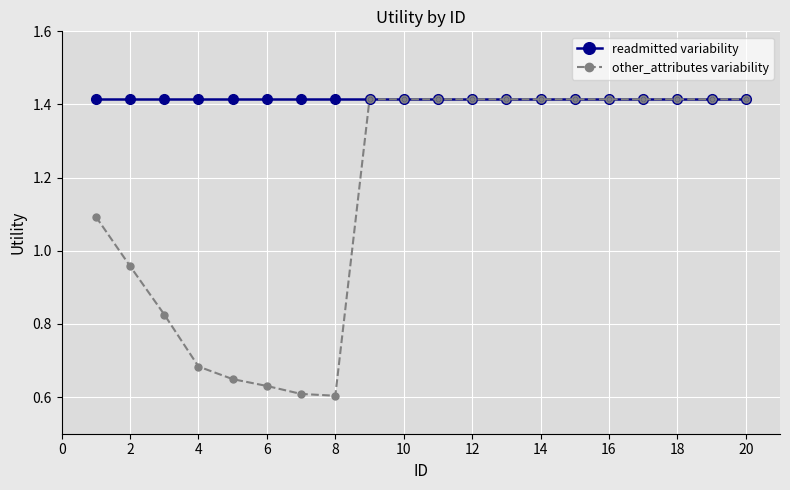

Which series has the largest total across all categories?

readmitted variability